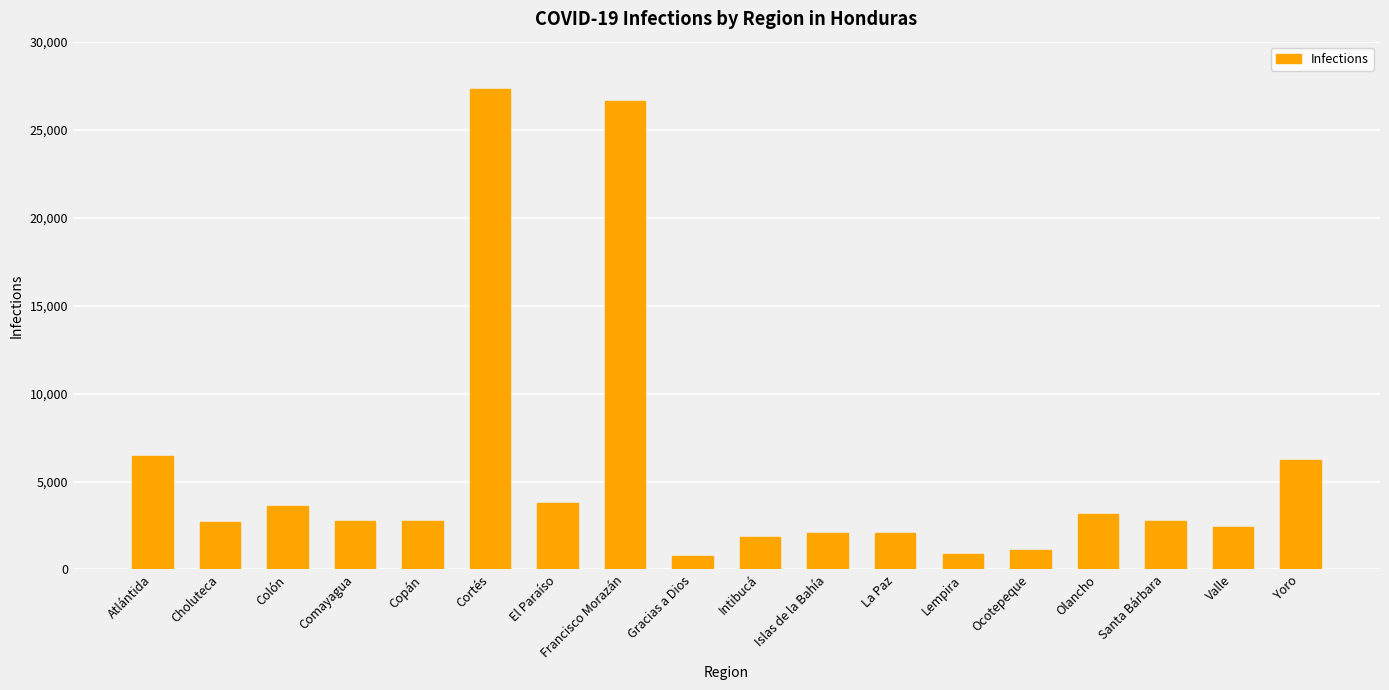

What is the smallest value displayed?

773